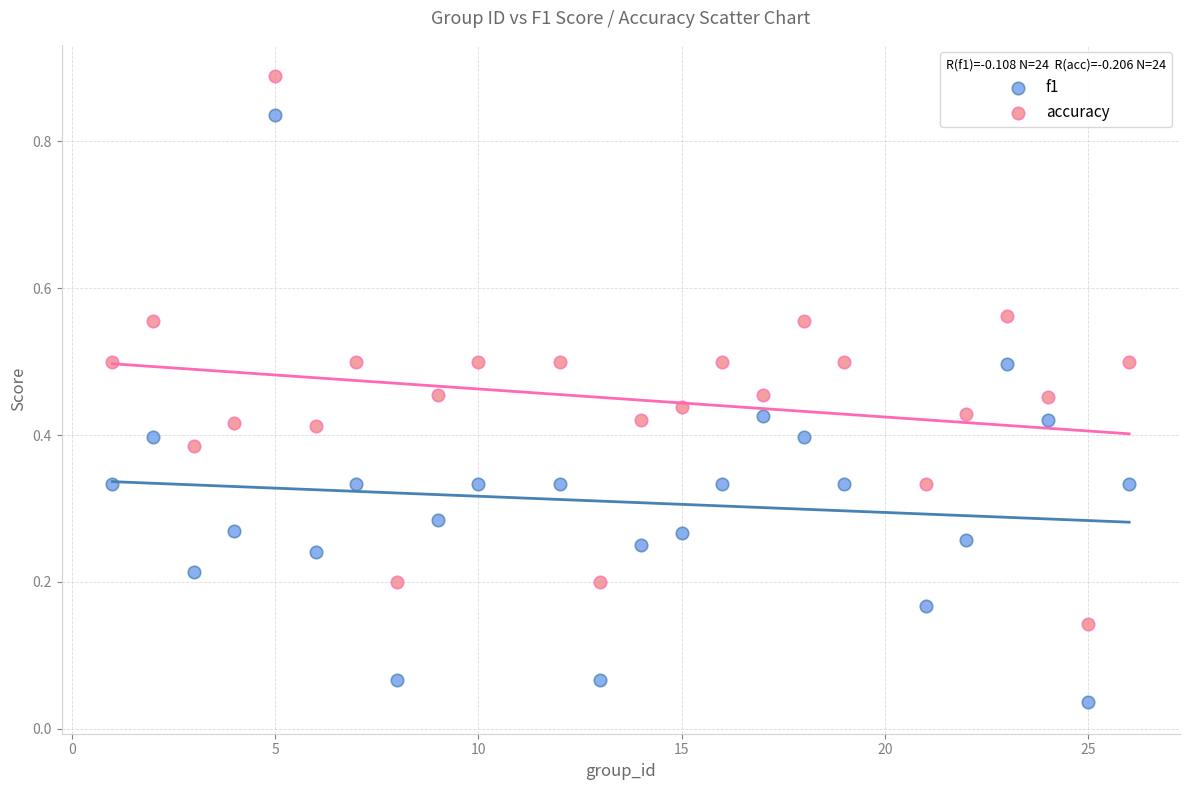

Which series has the largest Y range (max minus min)?

f1